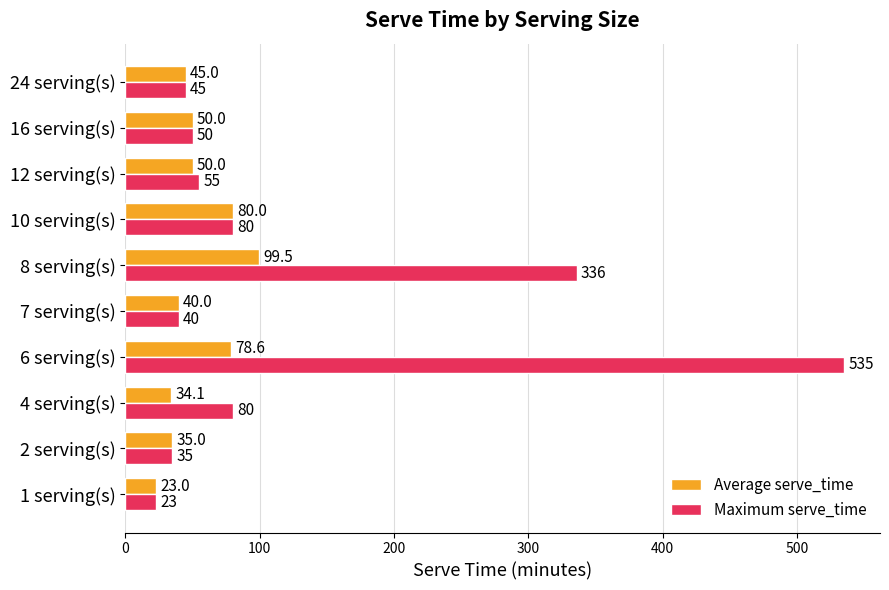

What is the average value of the Maximum serve_time series?

127.9